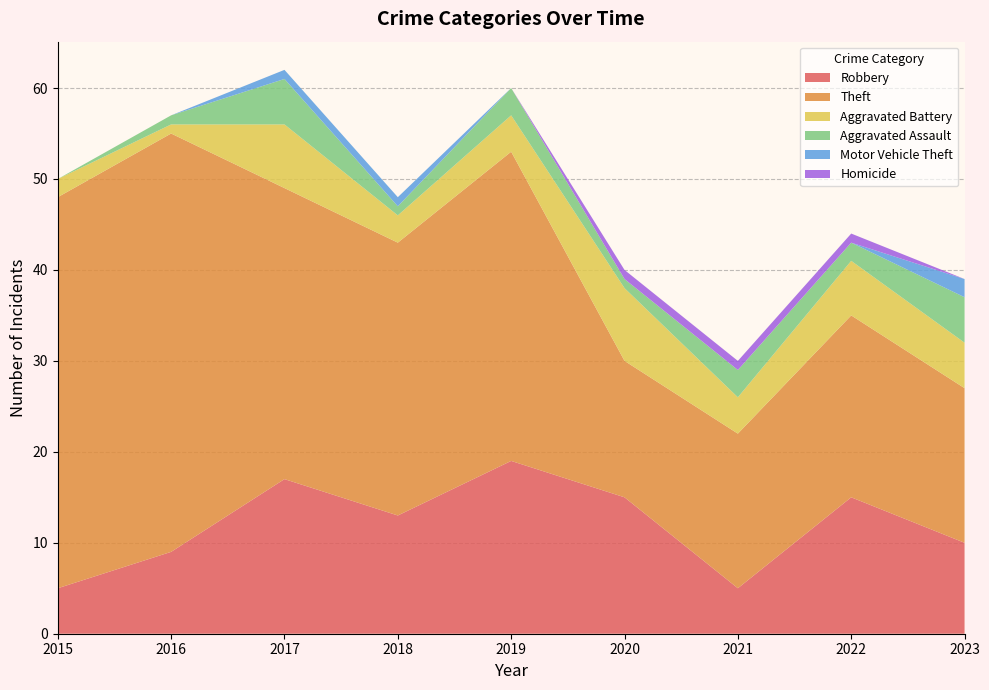

Reading left to right, extract all data points from this chart.

Robbery: 2015=5	2016=9	2017=17	2018=13	2019=19	2020=15	2021=5	2022=15	2023=10
Theft: 2015=43	2016=46	2017=32	2018=30	2019=34	2020=15	2021=17	2022=20	2023=17
Aggravated Battery: 2015=2	2016=1	2017=7	2018=3	2019=4	2020=8	2021=4	2022=6	2023=5
Aggravated Assault: 2015=0	2016=1	2017=5	2018=1	2019=3	2020=1	2021=3	2022=2	2023=5
Motor Vehicle Theft: 2015=0	2016=0	2017=1	2018=1	2019=0	2020=0	2021=0	2022=0	2023=2
Homicide: 2015=0	2016=0	2017=0	2018=0	2019=0	2020=1	2021=1	2022=1	2023=0